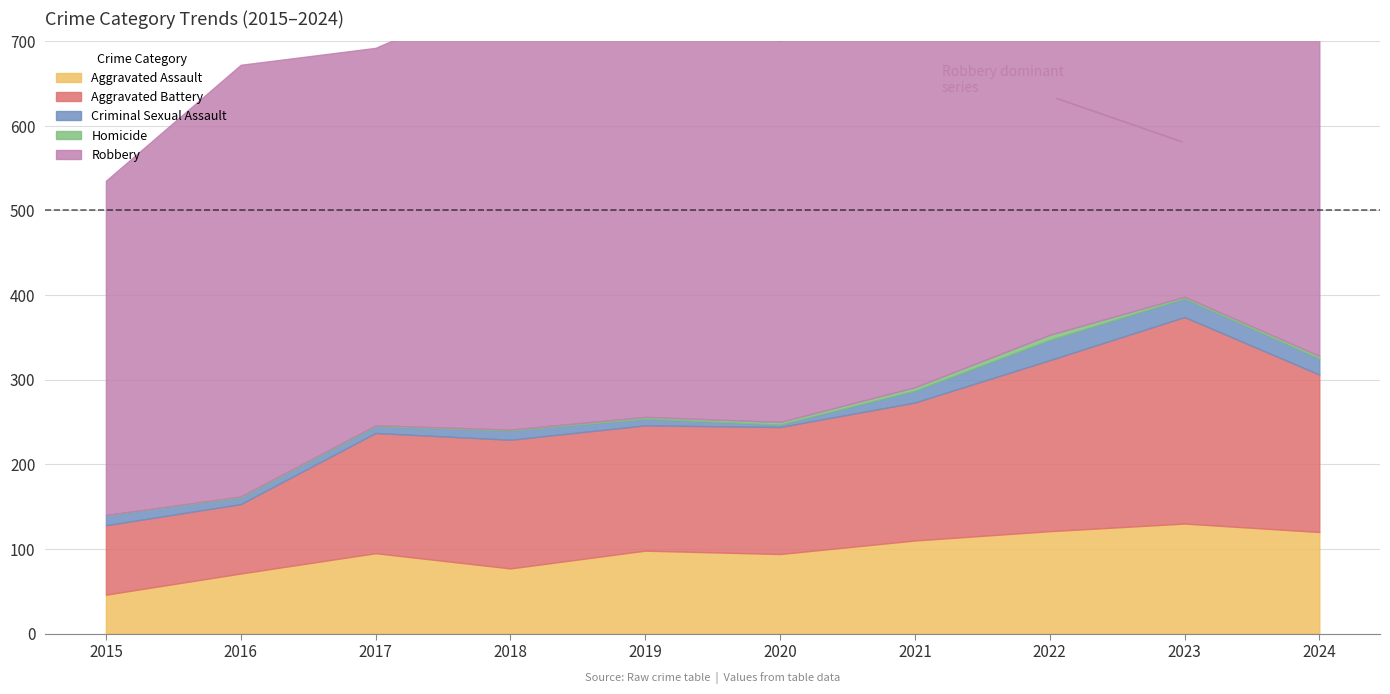

The Homicide series shows 3 at 2024. True or false?

True